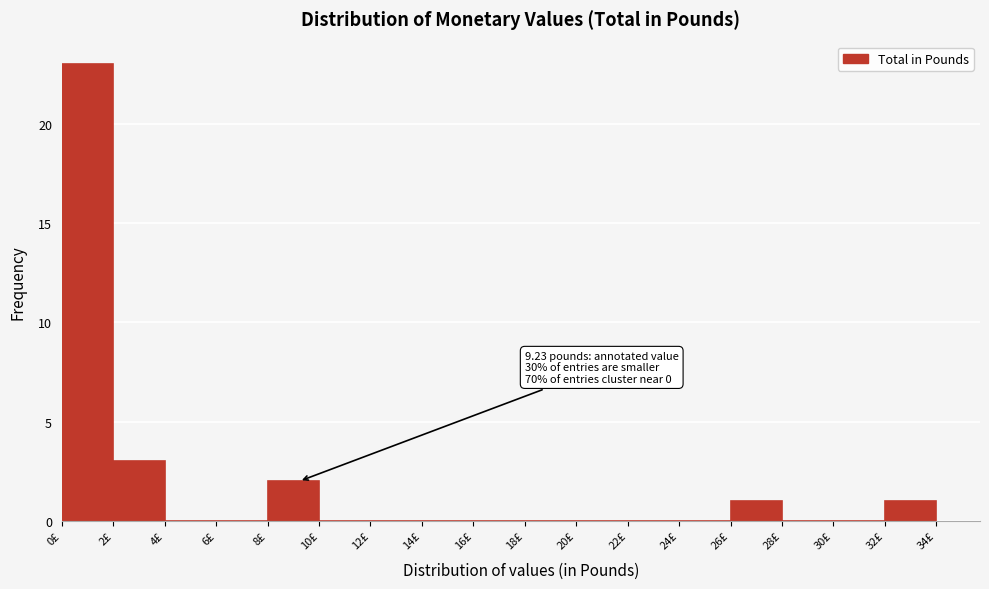

Which range on the x-axis has the tallest bar?

0 to 2